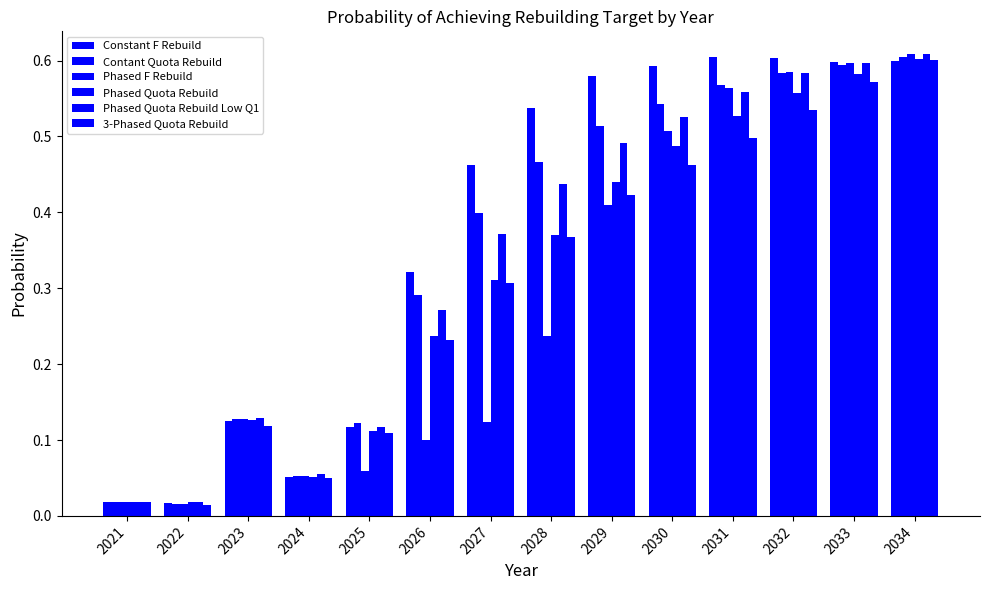

List the labels in order of Phased Quota Rebuild Low Q1 value, smallest first.

2022, 2021, 2024, 2025, 2023, 2026, 2027, 2028, 2029, 2030, 2031, 2032, 2033, 2034